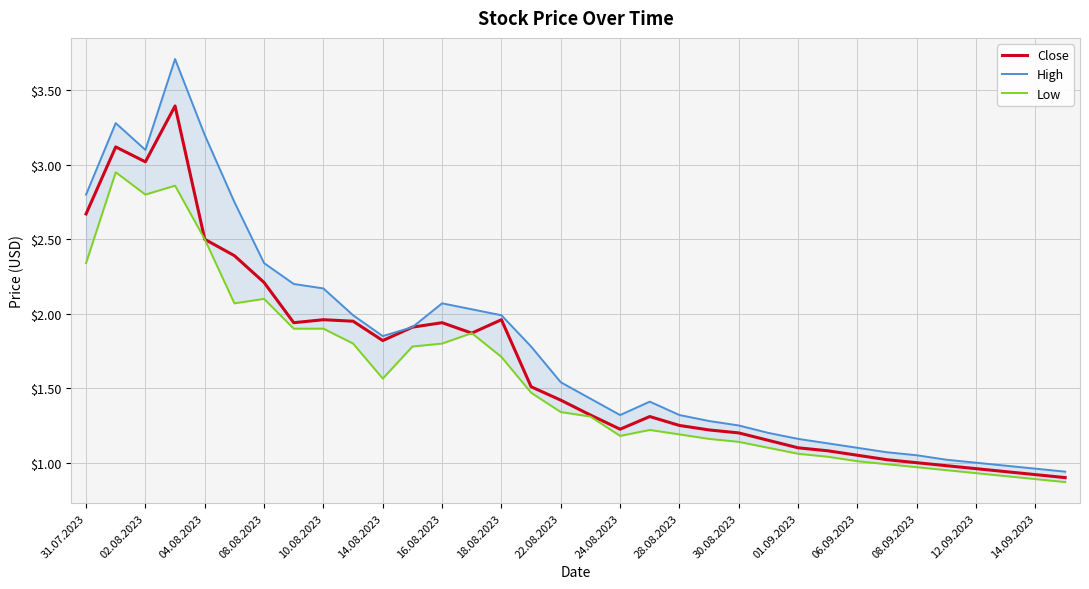

True or false: Low and Close intersect in this chart.

False